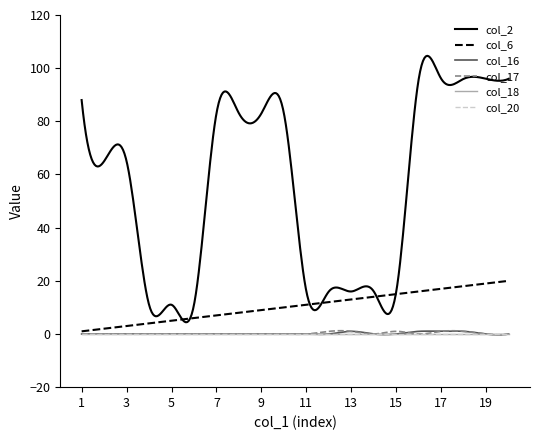

Where is col_16 nearest to the value 0?

1